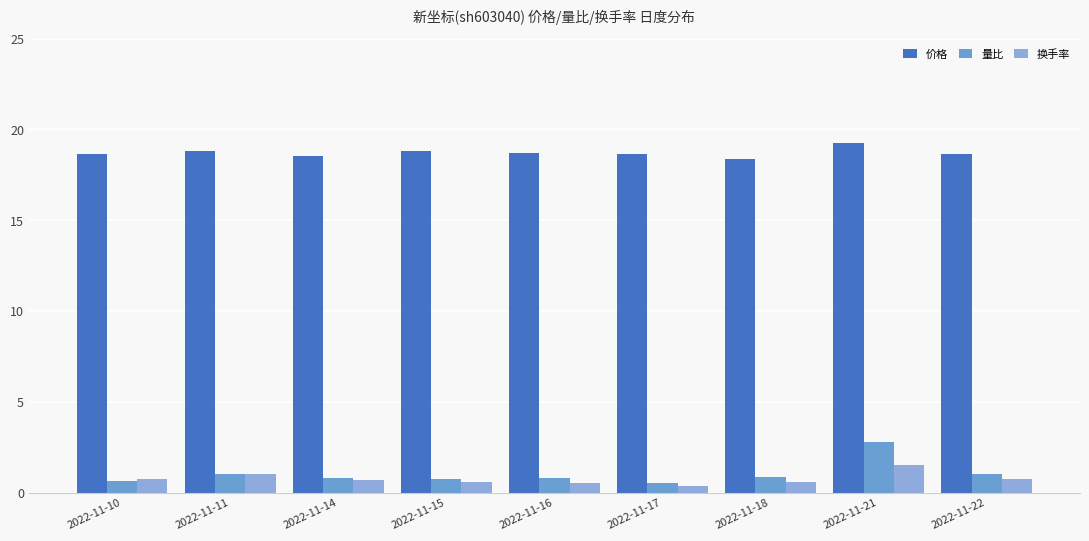

Which has a higher value, 2022-11-10 or 2022-11-22?

2022-11-22